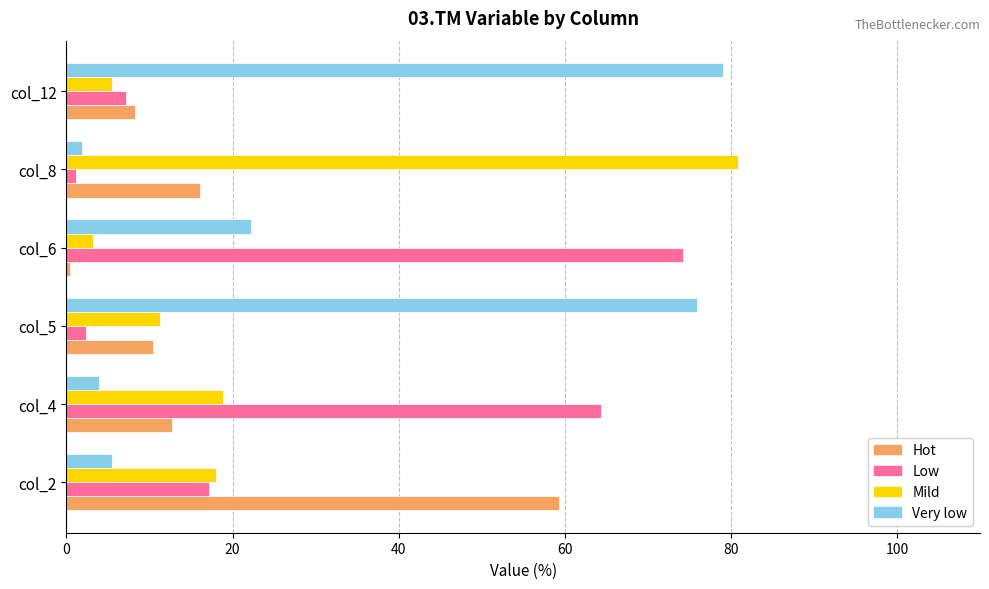

Which category has the lowest value in the Low series?

col_8